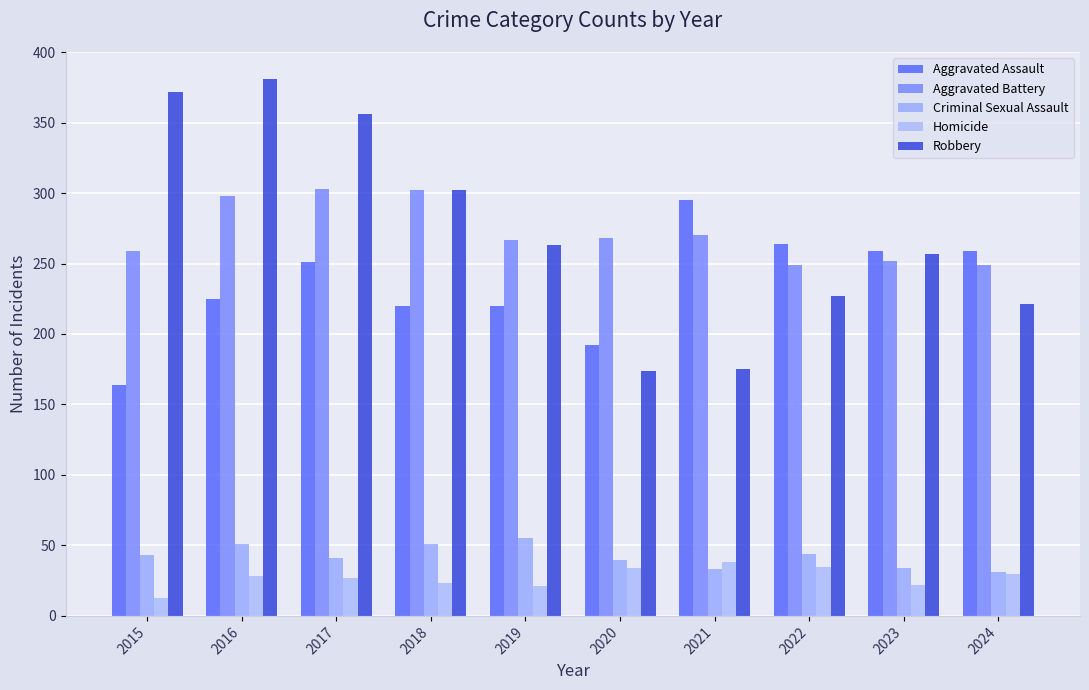

True or false: Robbery has a value of 372 at 2015.

True